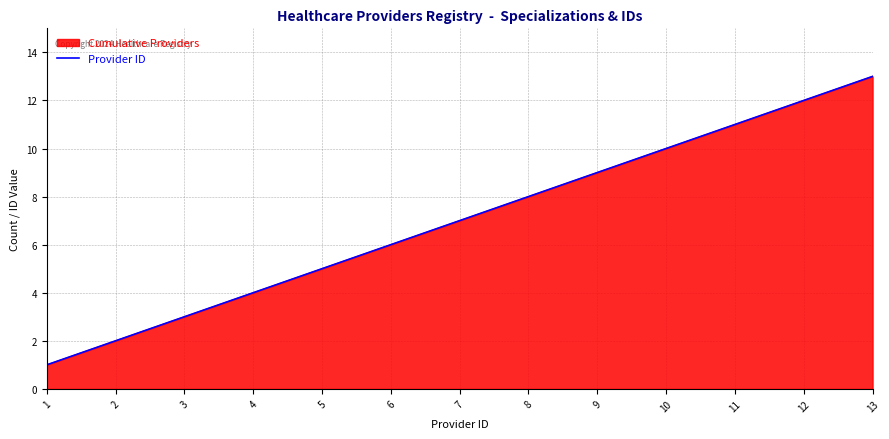

Rank the categories by value from highest to lowest.

13, 12, 11, 10, 9, 8, 7, 6, 5, 4, 3, 2, 1